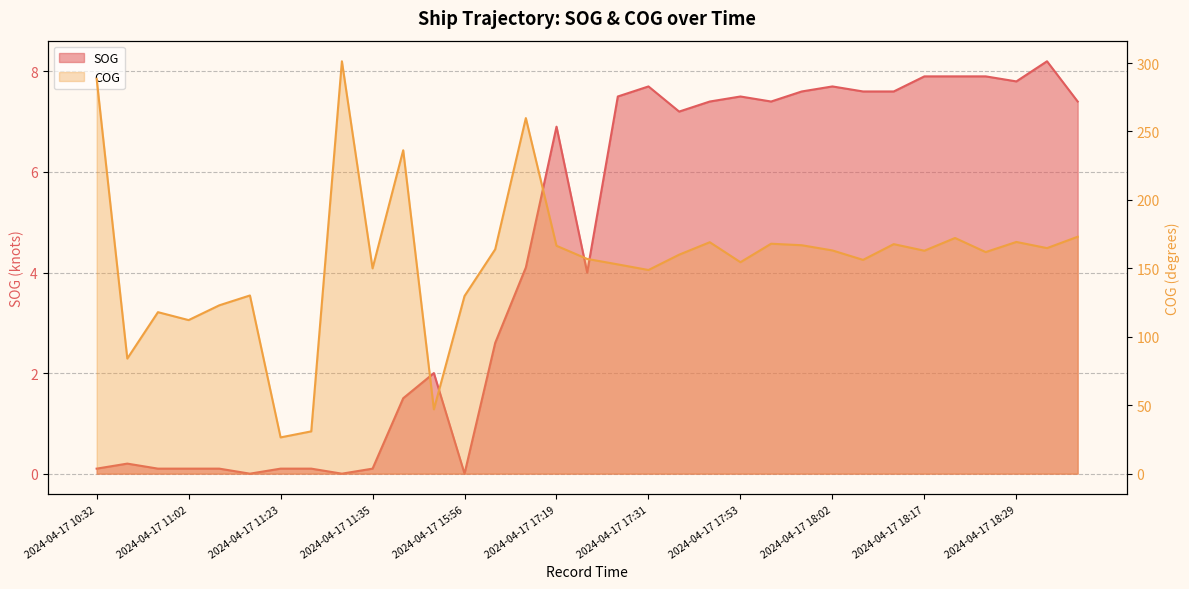

Which series changed the most between 2024-04-17 17:57 and 2024-04-17 18:37?

COG